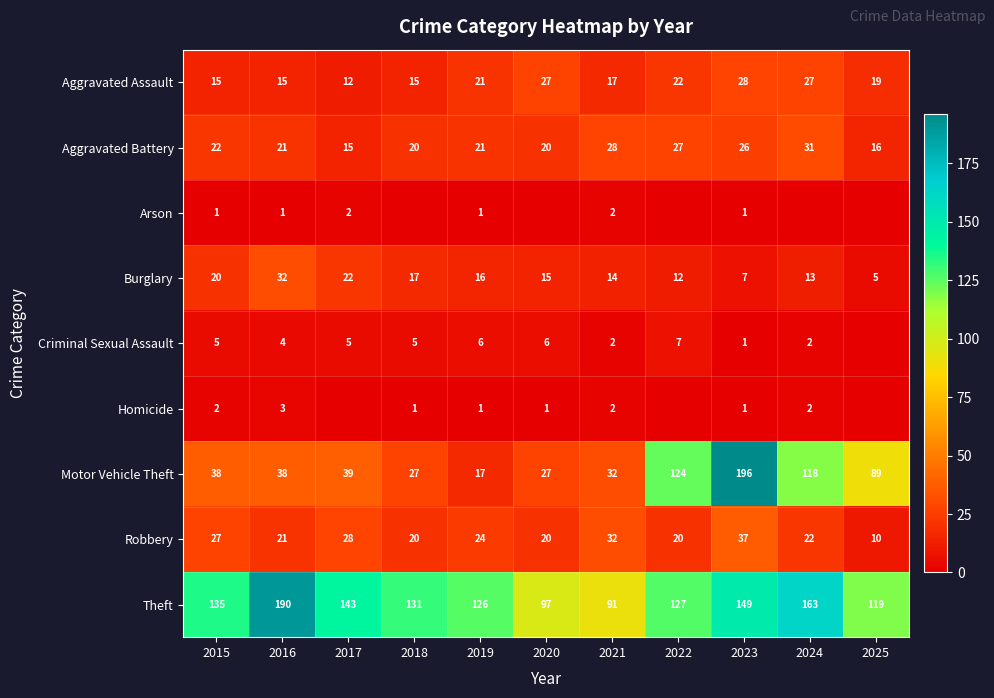

What is the difference between the Theft values at 2016 and 2017?

47